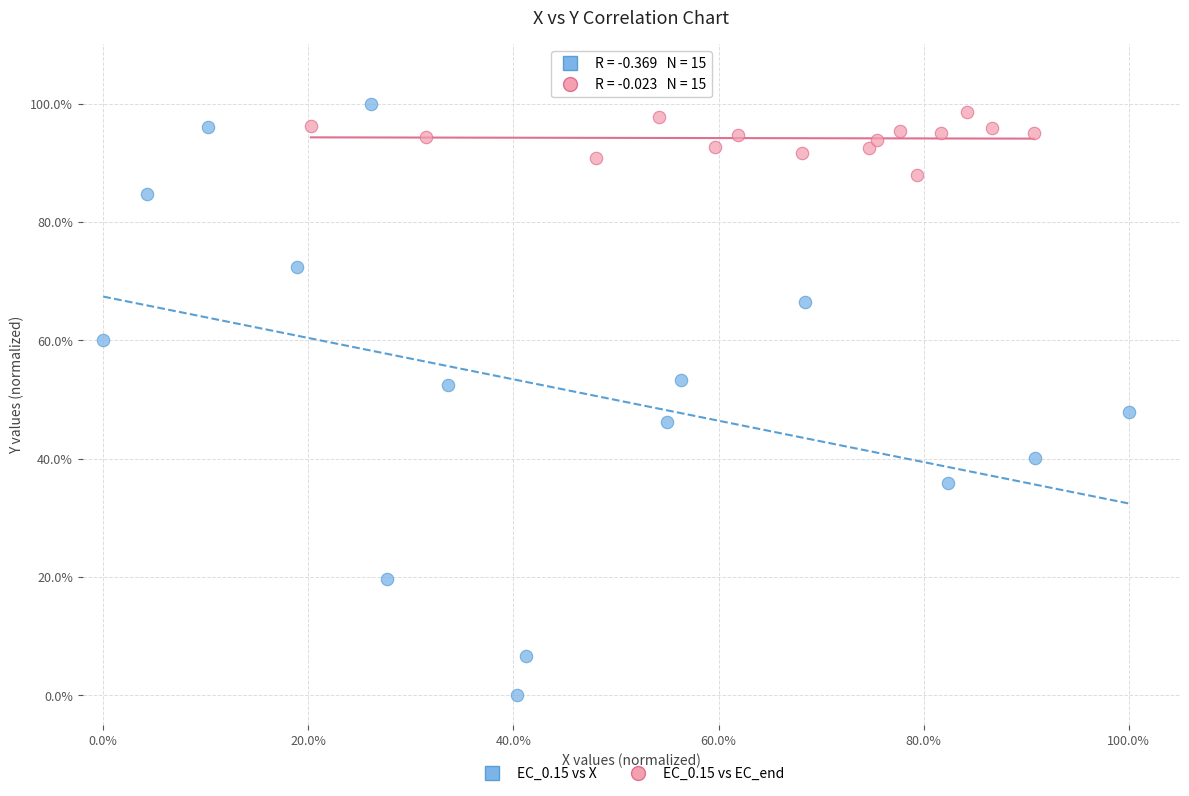

What are all the series names shown in the legend?

EC_0.15 vs X, EC_0.15 vs EC_end